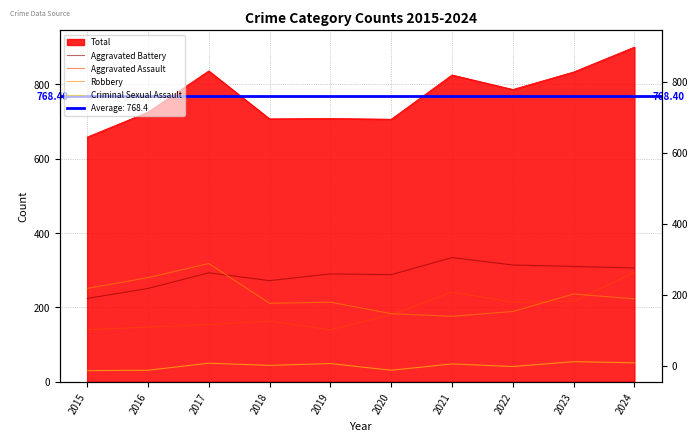

True or false: Aggravated Assault has more than 0 interior local peaks.

True